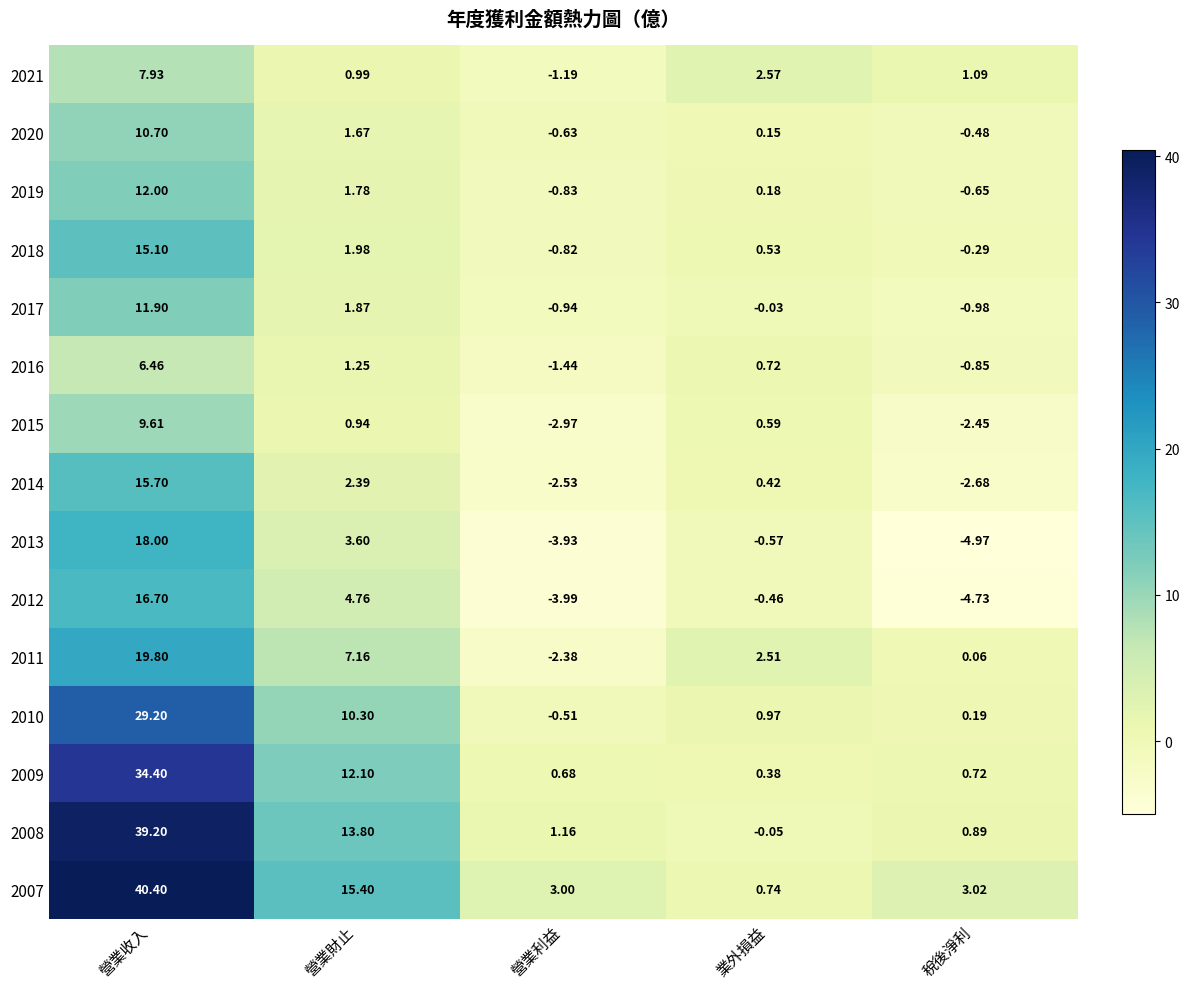

At which label does 2007 first exceed 3?

營業收入